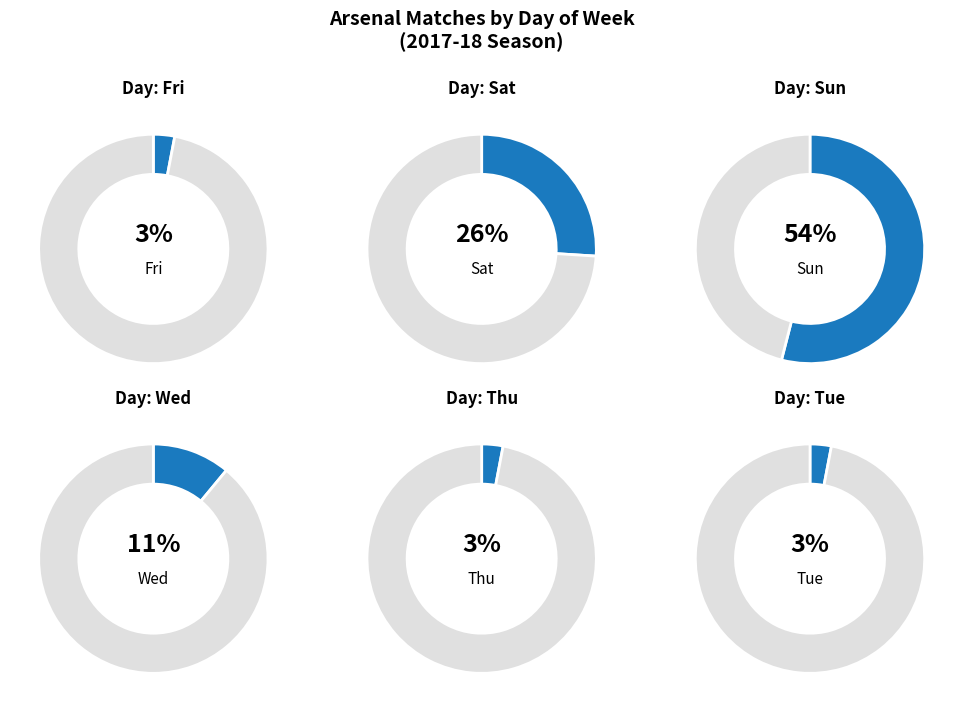

Is there any slice that represents more than half of the pie?

Yes